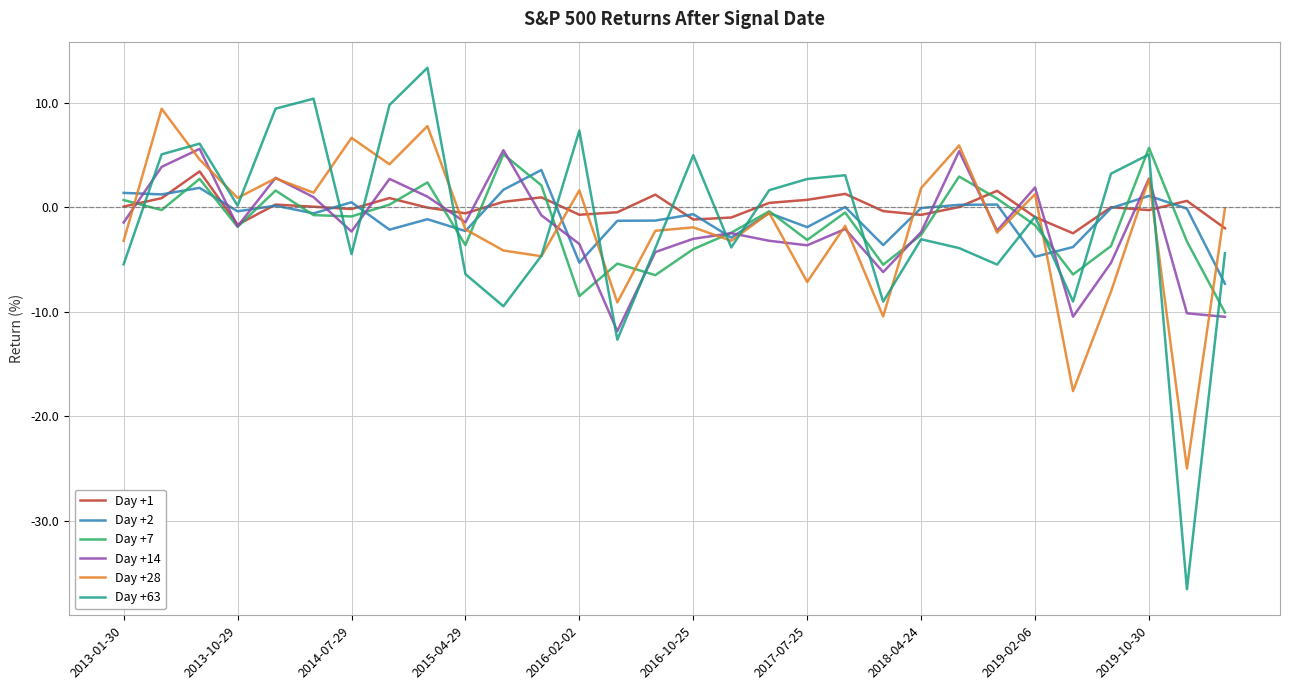

What is the maximum value shown in the chart?

13.3